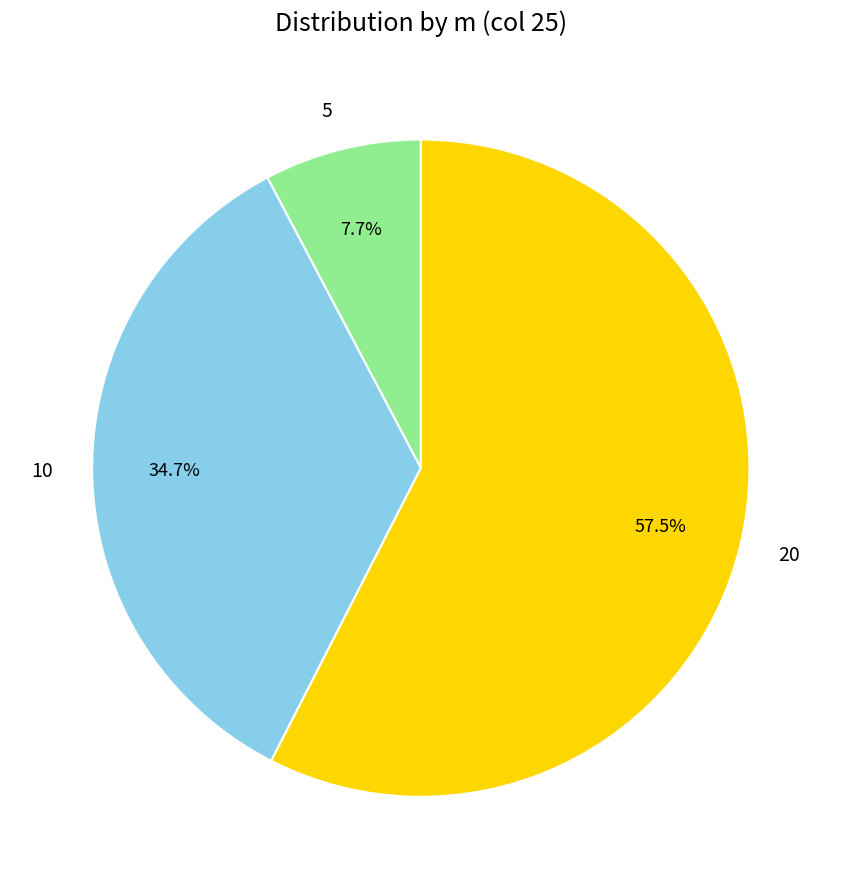

What percentage is NOT represented by 5?

92.3%